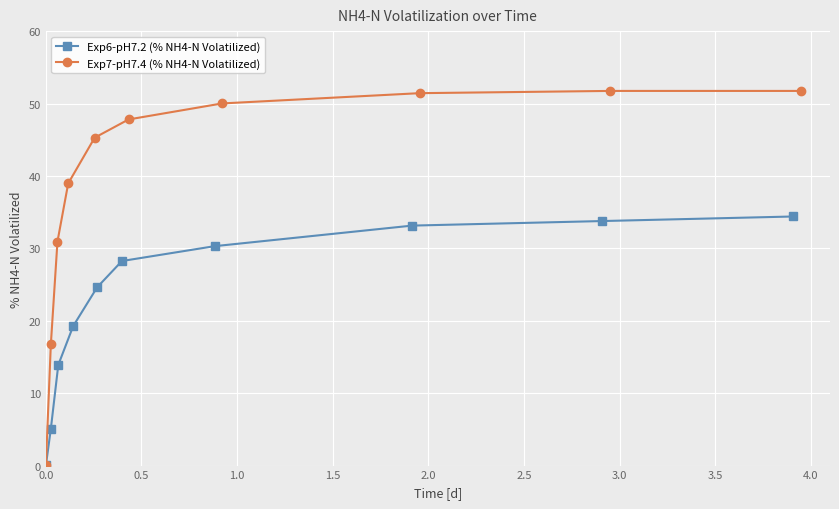

How many categories are shown in the chart?

10